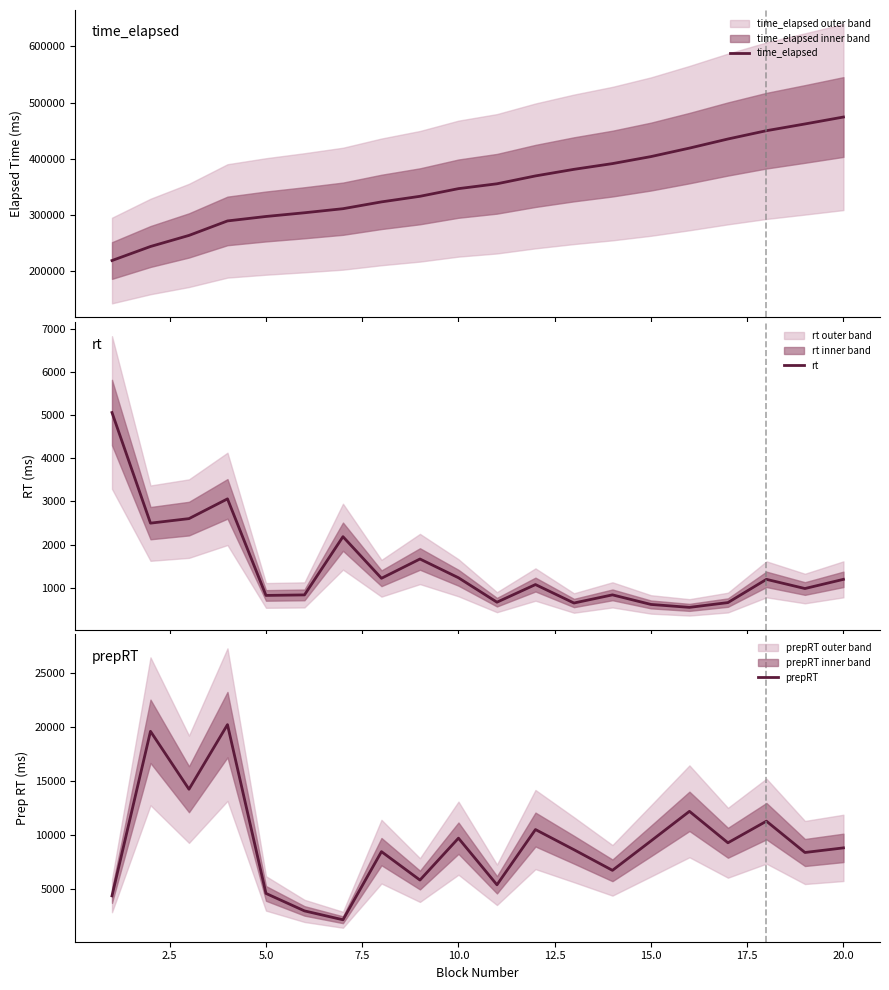

What is the minimum value shown in the chart?

543